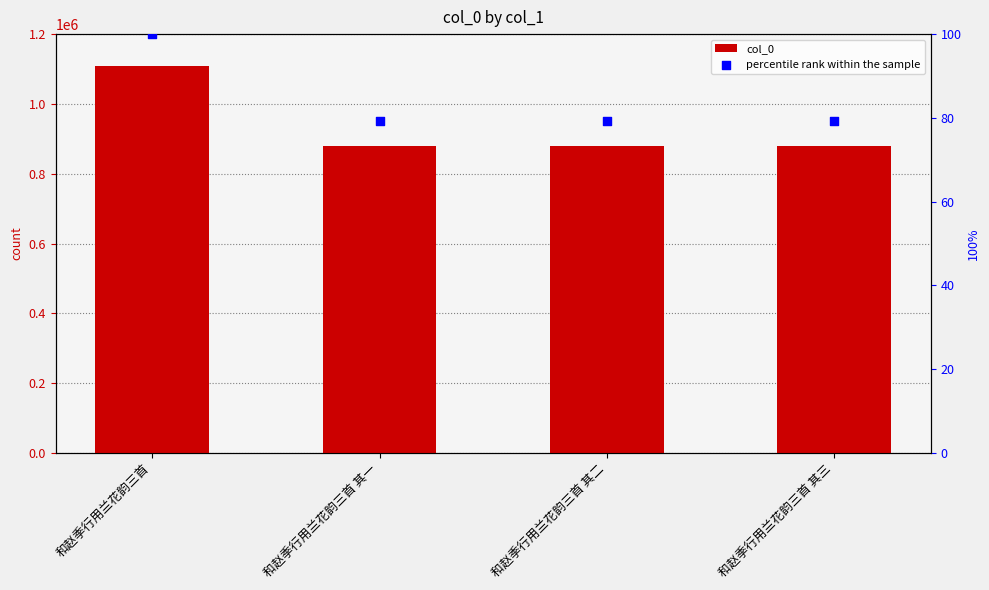

Which series reaches the maximum Y coordinate?

col_0